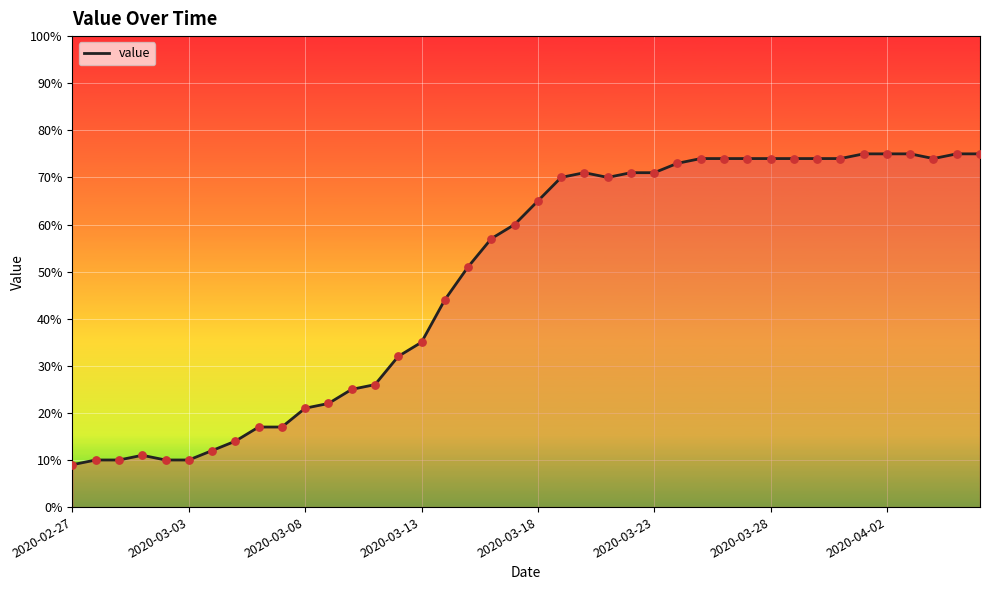

What is the difference between the maximum and minimum values?

66